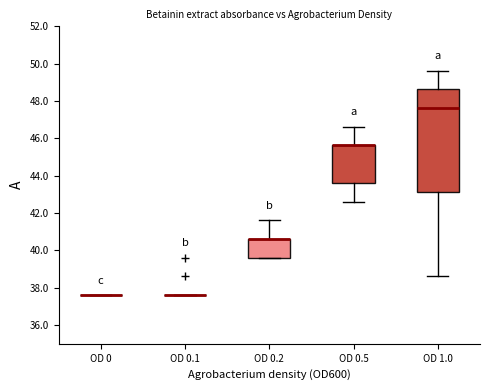

Reading left to right, transcribe this box plot: for each box, give where its median line is, the range the box spans, and where its two whiskers end, as read against the y-axis. The values are not printed on the chart, so give them approximately, as read against the axis.

OD 0: box collapsed to a line at 37.6, whiskers 37.6 to 37.6
OD 0.1: box collapsed to a line at 37.6, whiskers 37.6 to 37.6
OD 0.2: median 40.6 (drawn on the box's upper edge), box 39.6 to 40.6, whiskers 39.6 to 41.6
OD 0.5: median 45.6 (drawn on the box's upper edge), box 43.6 to 45.6, whiskers 42.6 to 46.6
OD 1.0: median 47.6, box 43.2 to 48.6, whiskers 38.6 to 49.6